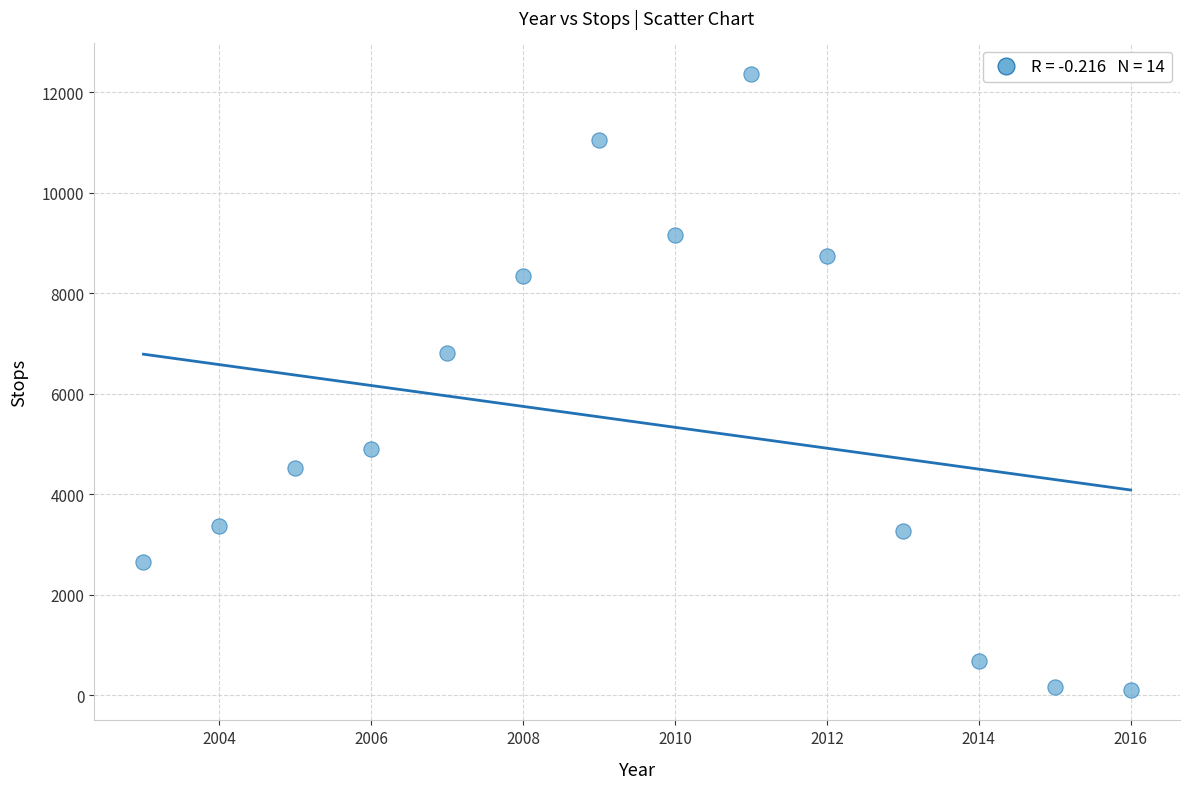

What Y value in the scatter plot is closest to 6236?

6816